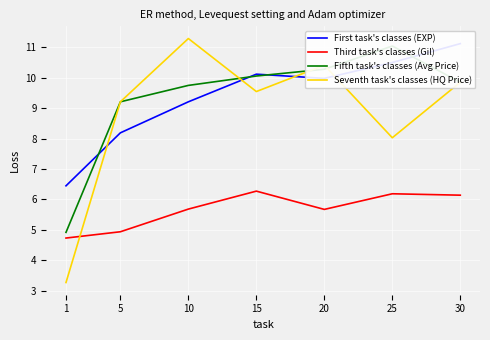

At 20, list the series in order from smallest to largest.

Third task's classes (Gil), First task's classes (EXP), Fifth task's classes (Avg Price), Seventh task's classes (HQ Price)